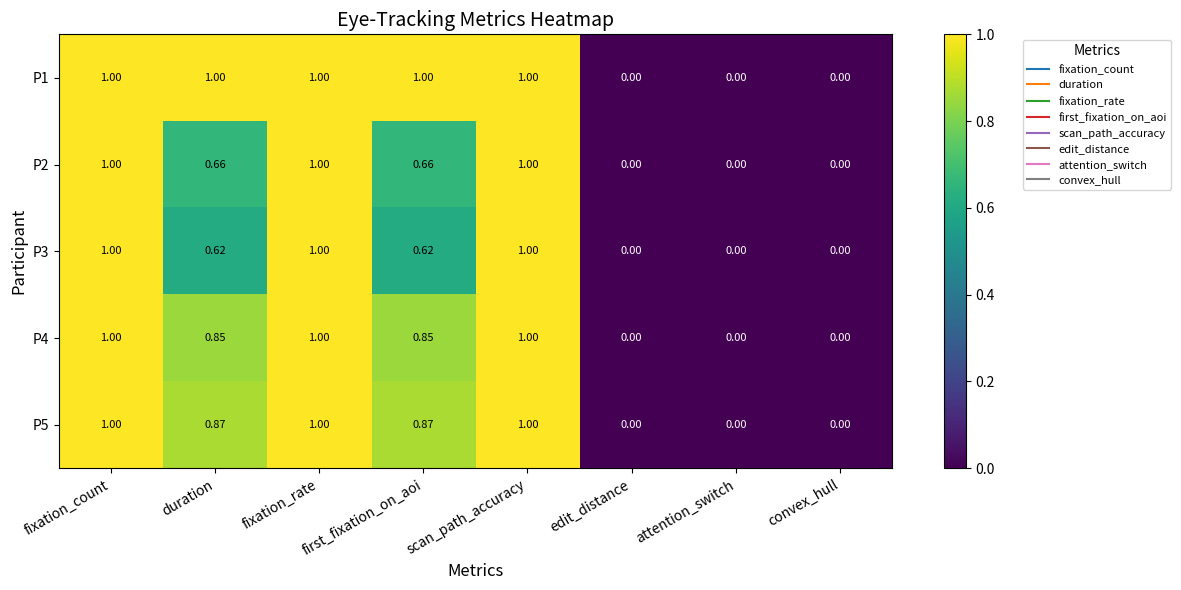

Which series changed the most between duration and fixation_rate?

P3